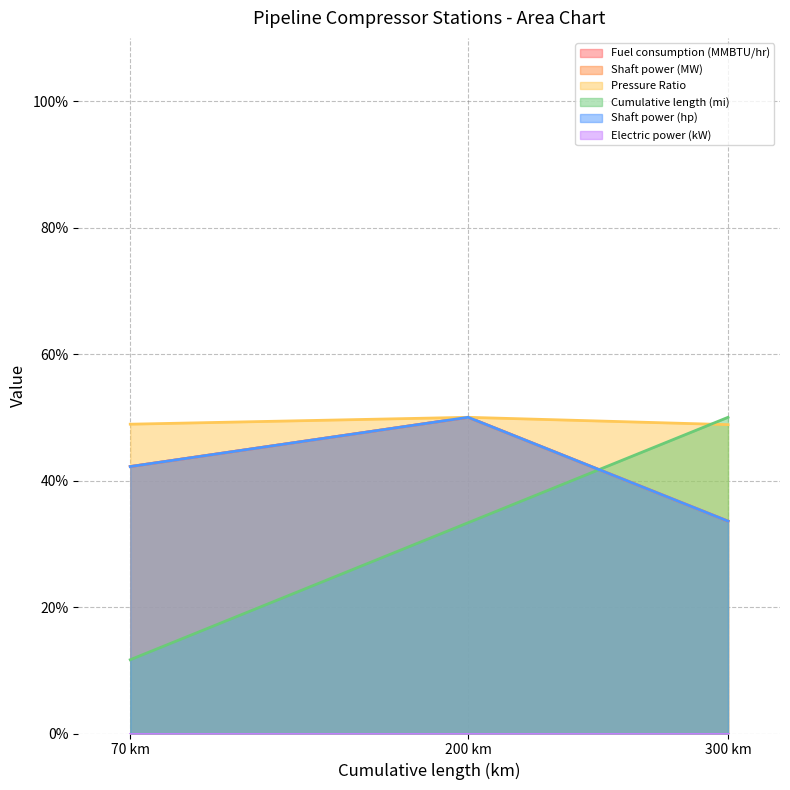

At which label does Shaft power (hp) first exceed 42?

70 km